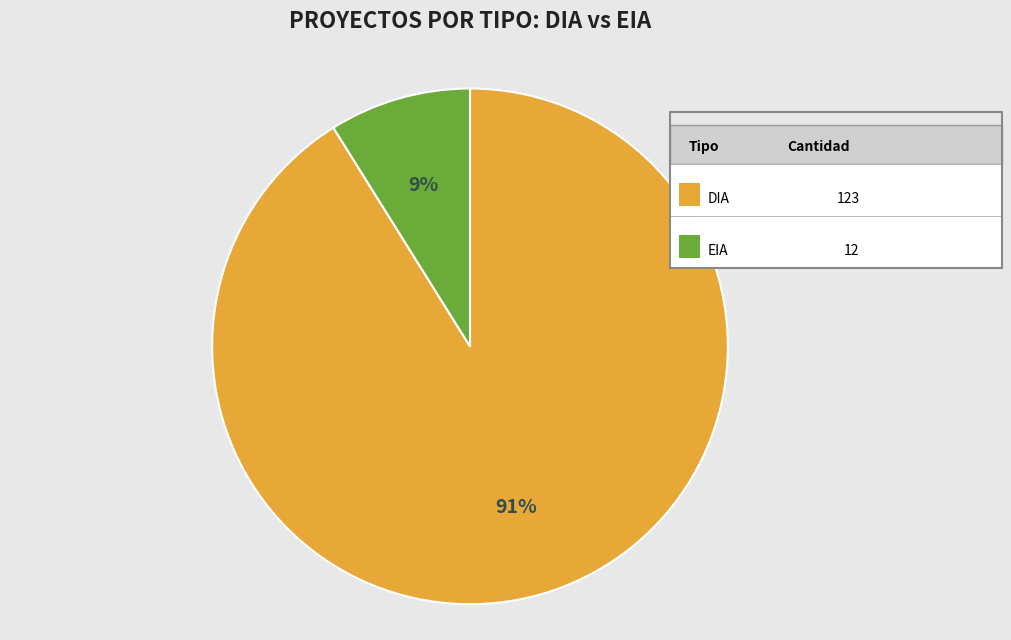

To the nearest percent, what is the average slice percentage?

50%